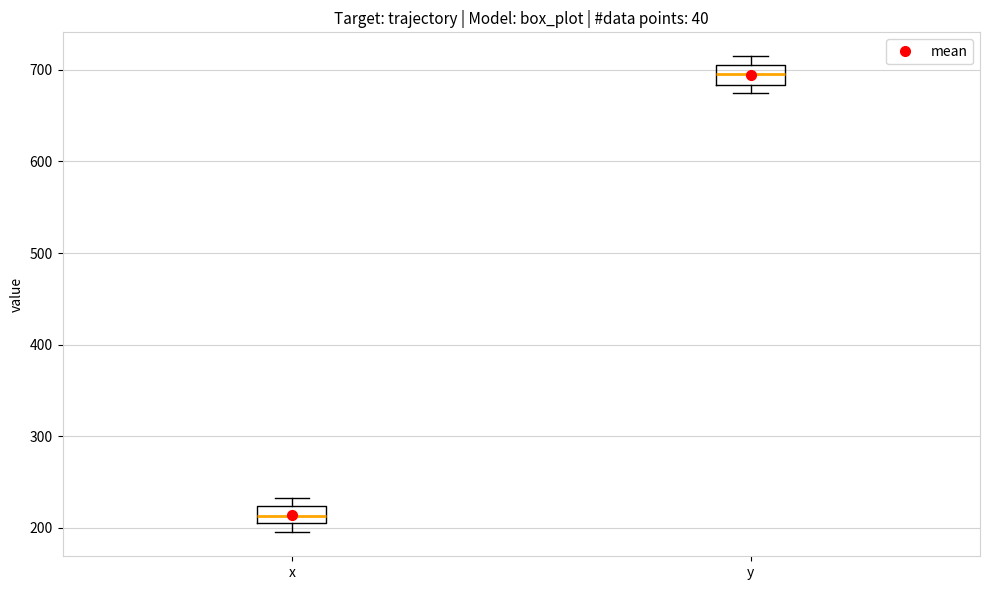

Reading left to right, transcribe this box plot: for each box, give where its median line is, the range the box spans, and where its two whiskers end, as read against the y-axis. The values are not printed on the chart, so give them approximately, as read against the axis.

x: median 210 (inside the box), box 210 to 220, whiskers 200 to 230
y: median 700, box 680 to 710, whiskers 680 (just below the box's lower edge) to 720